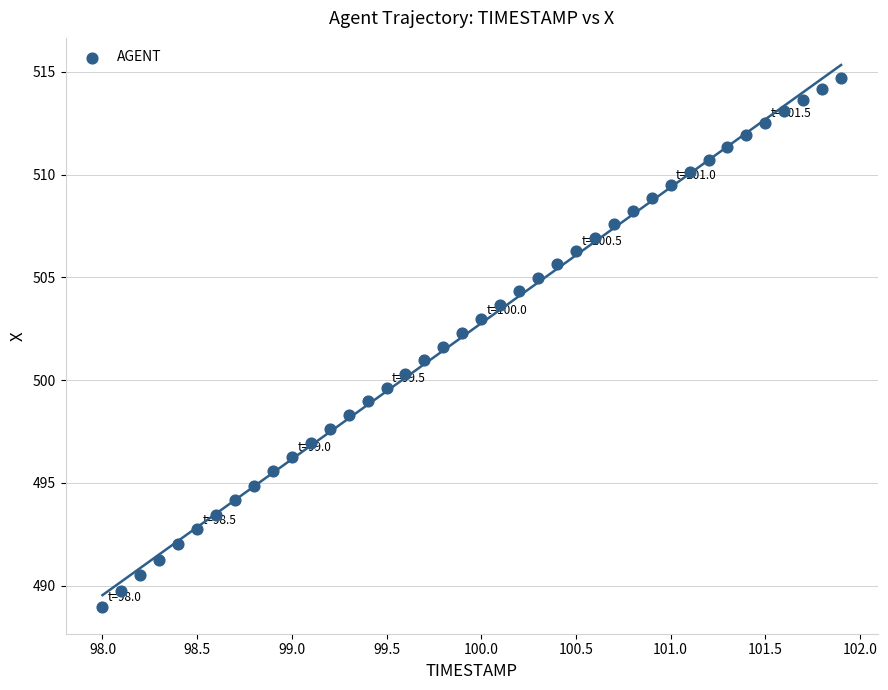

What is the range of X values (max minus min)?

3.9